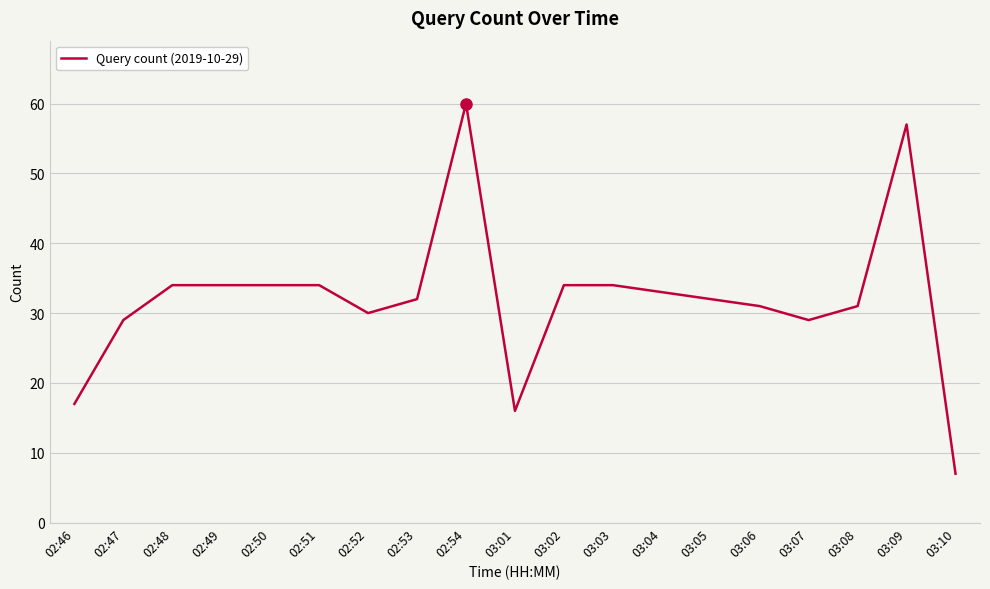

Read the value at 02:52, to the nearest 5.

30